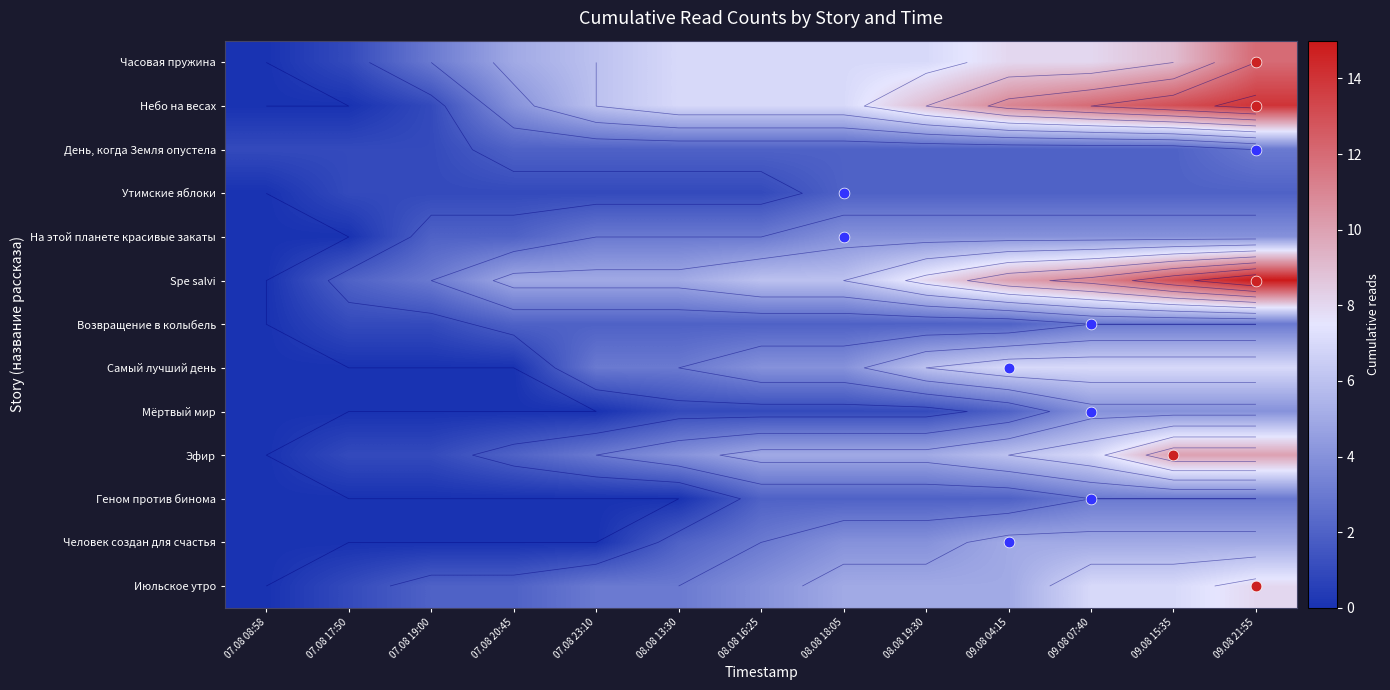

Where does the Небо на весах series first go above 7?

08.08 19:30